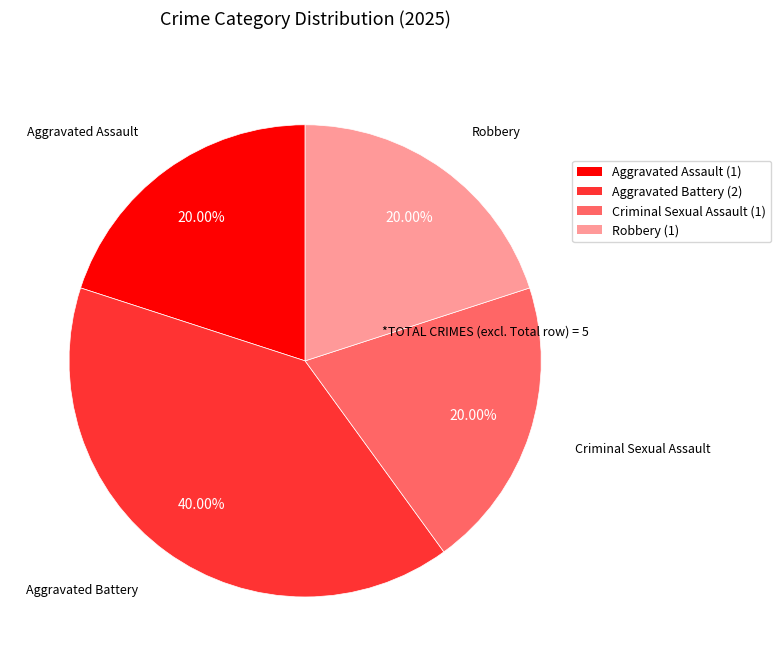

Which slice is the largest?

Aggravated Battery